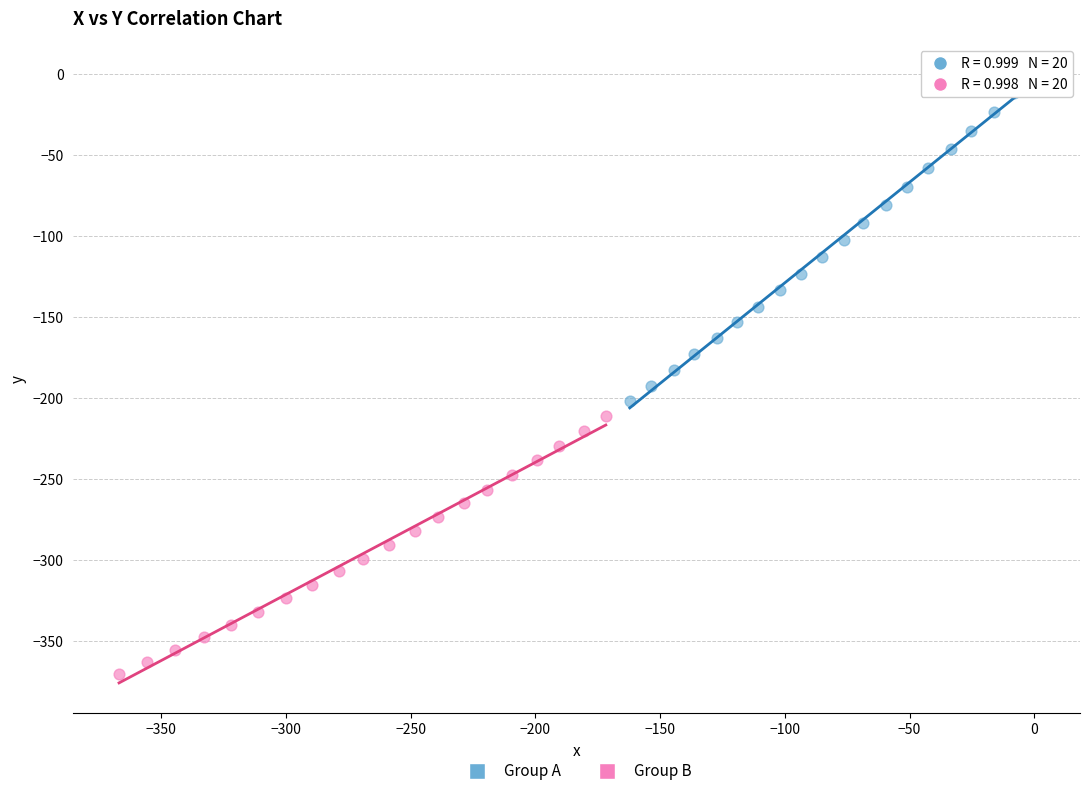

Which series reaches the maximum Y coordinate?

Group A